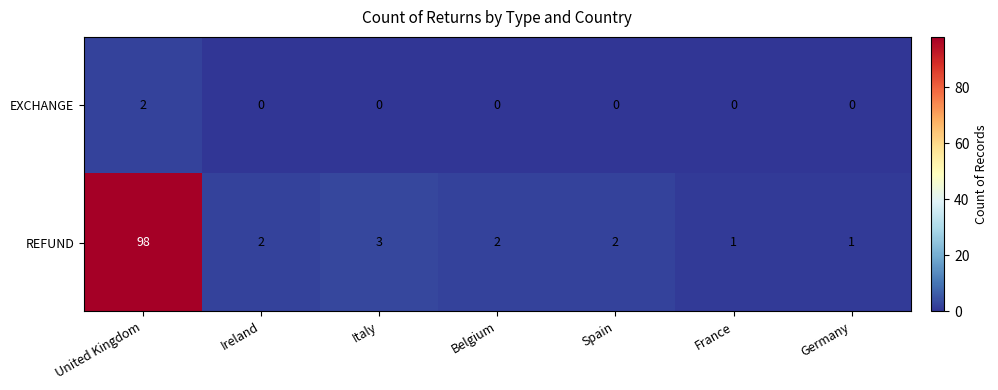

What is the greatest value displayed?

98